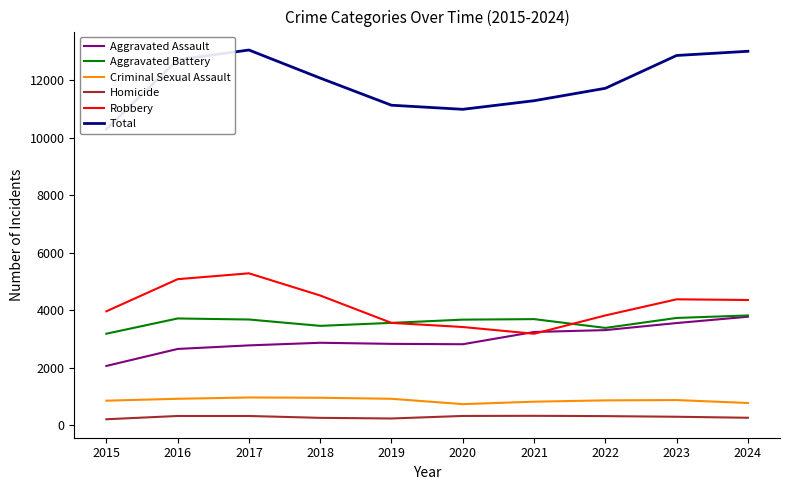

True or false: Robbery and Total intersect in this chart.

False